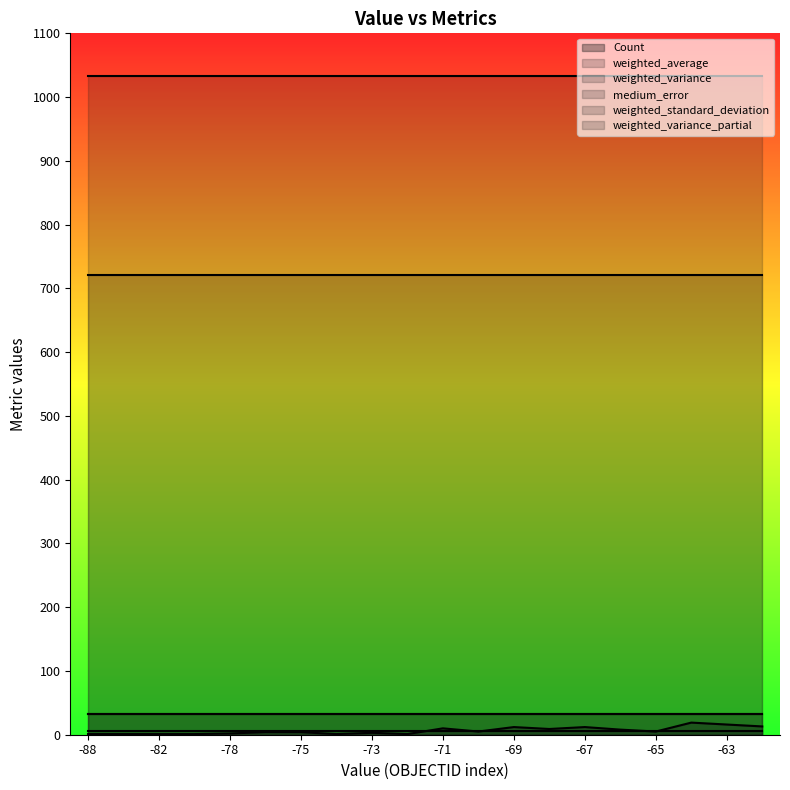

The value of medium_error at -79 is 32.7. True or false?

True